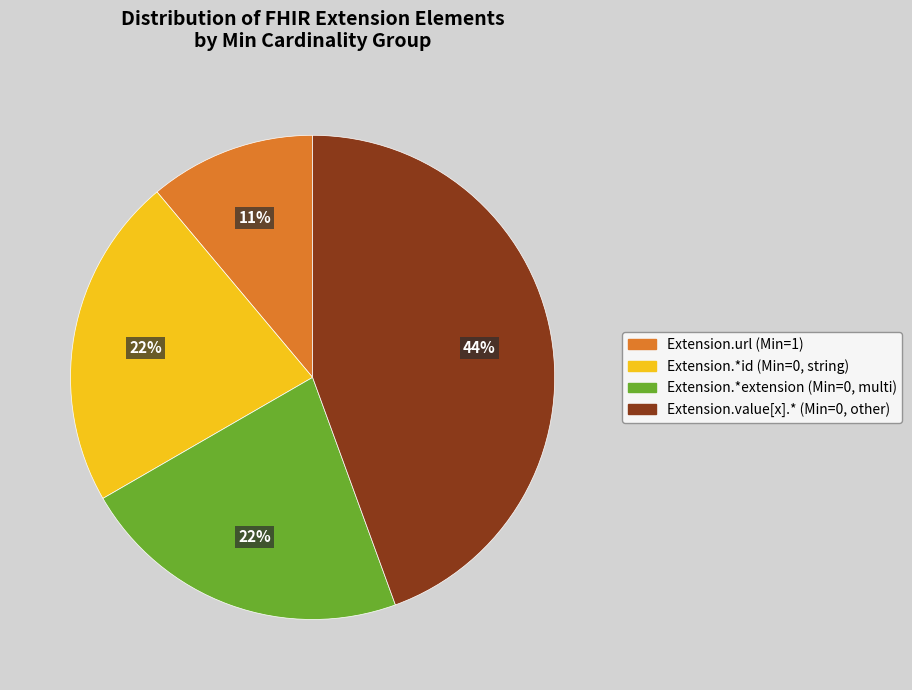

Is there a majority slice in this chart?

No